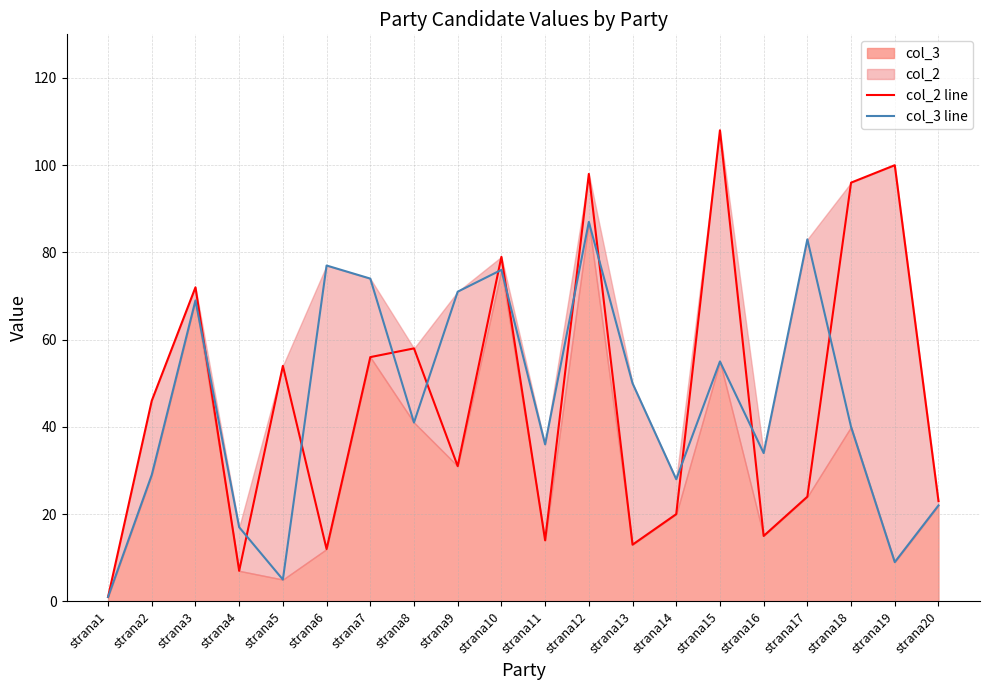

What is the approximate value of col_3 line at strana13, to the nearest 5?

50